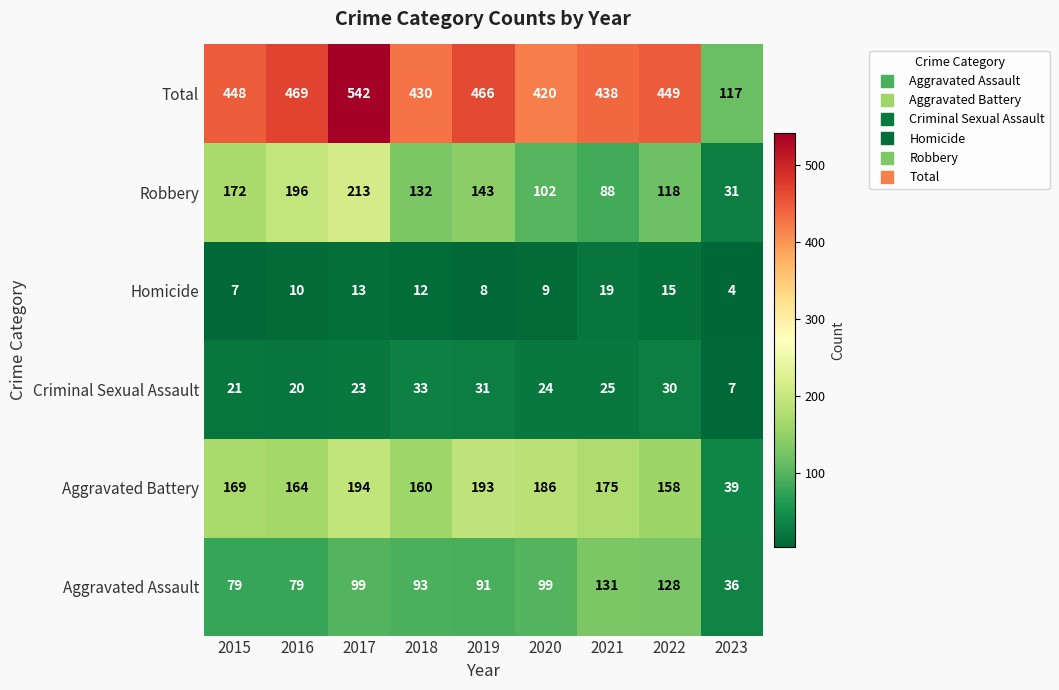

Is the value of Robbery at 2021 greater than the value of Aggravated Battery at 2016?

No